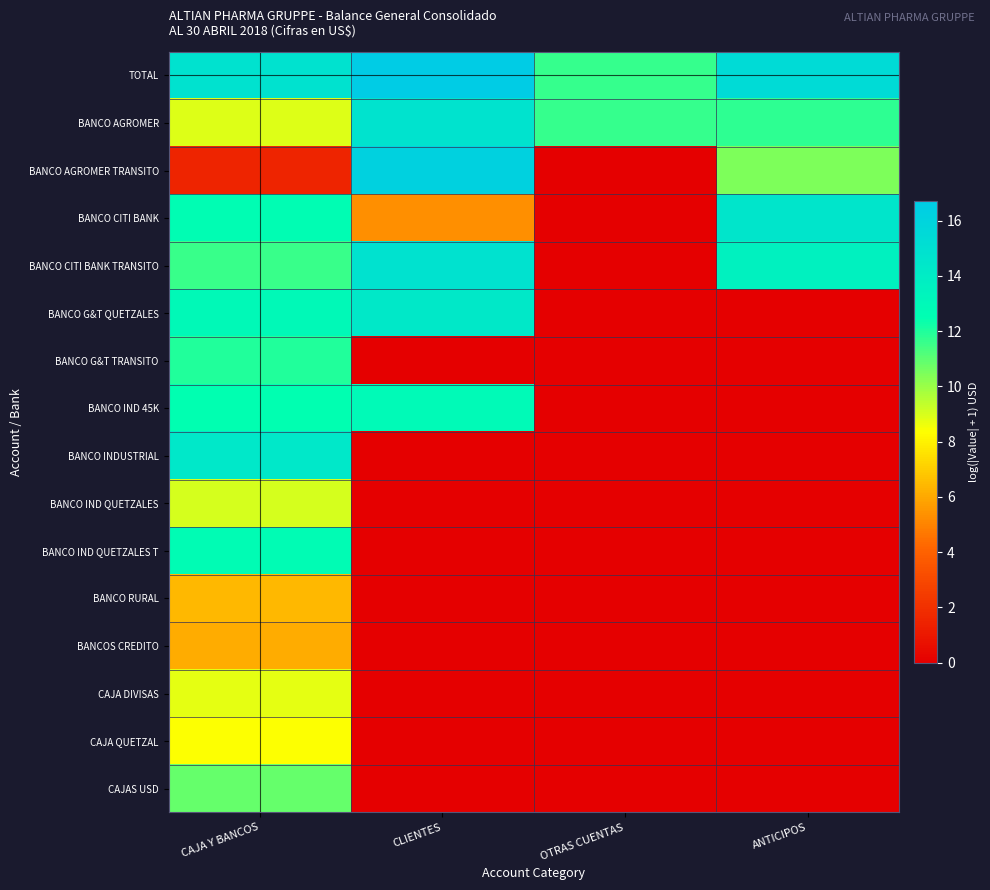

Reading left to right, what are all the values shown in this chart?

TOTAL: CAJA Y BANCOS=14.9	CLIENTES=16.7	OTRAS CUENTAS=11.6	ANTICIPOS=15.5
BANCO AGROMER: CAJA Y BANCOS=8.9	CLIENTES=14.8	OTRAS CUENTAS=11.6	ANTICIPOS=11.8
BANCO AGROMER TRANSITO: CAJA Y BANCOS=1.5	CLIENTES=16.2	OTRAS CUENTAS=0.0	ANTICIPOS=10.4
BANCO CITI BANK: CAJA Y BANCOS=12.6	CLIENTES=5.3	OTRAS CUENTAS=0.0	ANTICIPOS=14.6
BANCO CITI BANK TRANSITO: CAJA Y BANCOS=11.6	CLIENTES=14.8	OTRAS CUENTAS=0.0	ANTICIPOS=13.6
BANCO G&T QUETZALES: CAJA Y BANCOS=12.9	CLIENTES=14.3	OTRAS CUENTAS=0.0	ANTICIPOS=0.0
BANCO G&T TRANSITO: CAJA Y BANCOS=12.0	CLIENTES=0.0	OTRAS CUENTAS=0.0	ANTICIPOS=0.0
BANCO IND 45K: CAJA Y BANCOS=12.5	CLIENTES=12.9	OTRAS CUENTAS=0.0	ANTICIPOS=0.0
BANCO INDUSTRIAL: CAJA Y BANCOS=14.4	CLIENTES=0.0	OTRAS CUENTAS=0.0	ANTICIPOS=0.0
BANCO IND QUETZALES: CAJA Y BANCOS=9.1	CLIENTES=0.0	OTRAS CUENTAS=0.0	ANTICIPOS=0.0
BANCO IND QUETZALES T: CAJA Y BANCOS=12.7	CLIENTES=0.0	OTRAS CUENTAS=0.0	ANTICIPOS=0.0
BANCO RURAL: CAJA Y BANCOS=6.4	CLIENTES=0.0	OTRAS CUENTAS=0.0	ANTICIPOS=0.0
BANCOS CREDITO: CAJA Y BANCOS=6.1	CLIENTES=0.0	OTRAS CUENTAS=0.0	ANTICIPOS=0.0
CAJA DIVISAS: CAJA Y BANCOS=8.7	CLIENTES=0.0	OTRAS CUENTAS=0.0	ANTICIPOS=0.0
CAJA QUETZAL: CAJA Y BANCOS=8.4	CLIENTES=0.0	OTRAS CUENTAS=0.0	ANTICIPOS=0.0
CAJAS USD: CAJA Y BANCOS=10.9	CLIENTES=0.0	OTRAS CUENTAS=0.0	ANTICIPOS=0.0